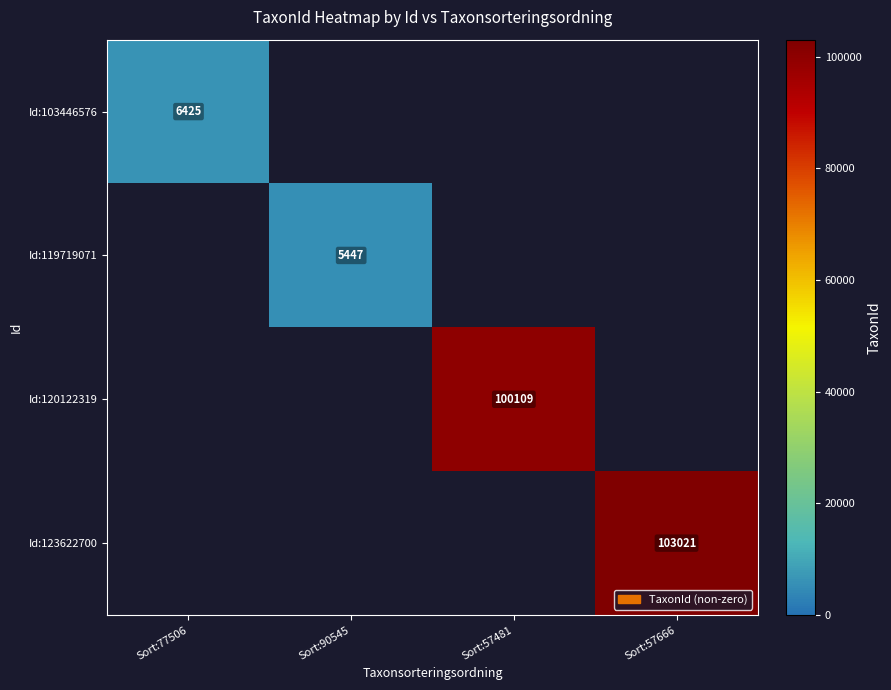

What is the maximum value shown in the chart?

103021.0